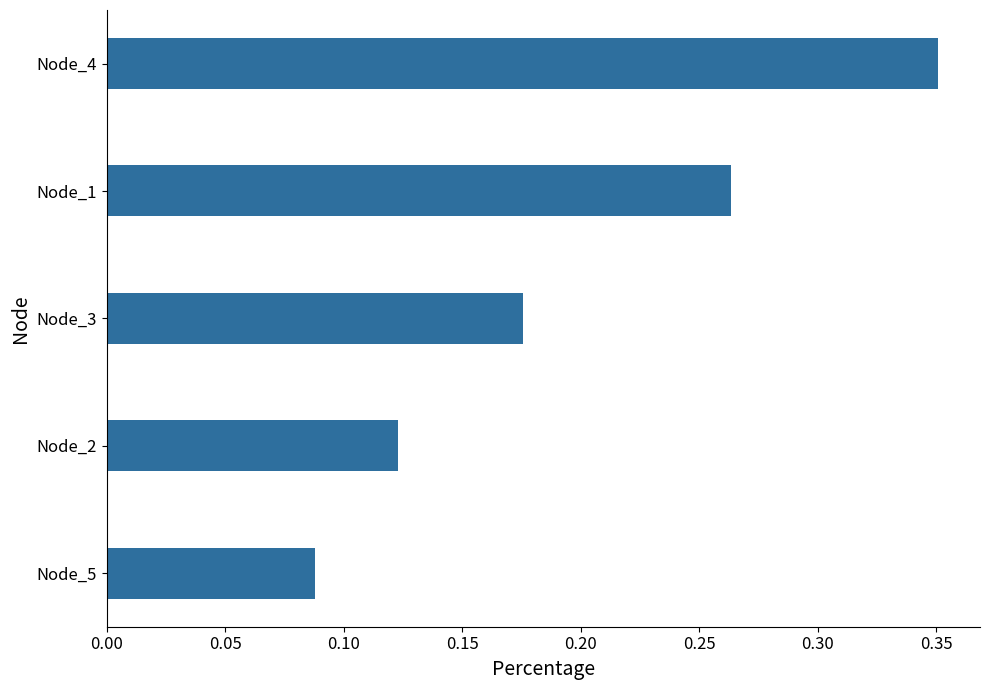

Which category has the highest value across all series?

Node_4